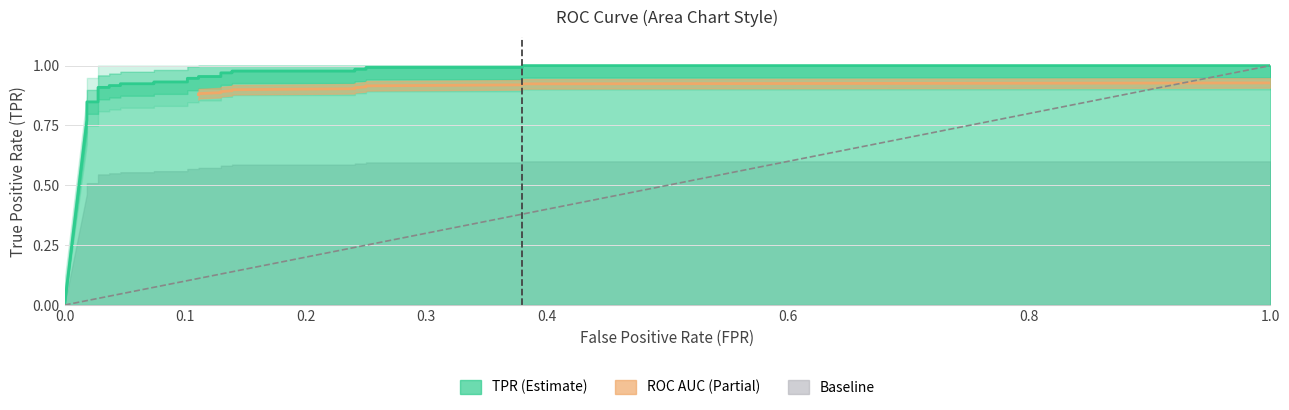

How many positive values are there?

26